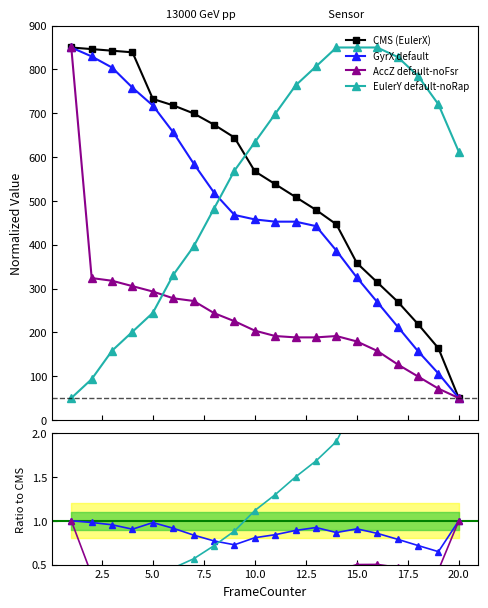

How many distinct data groups are displayed?

4